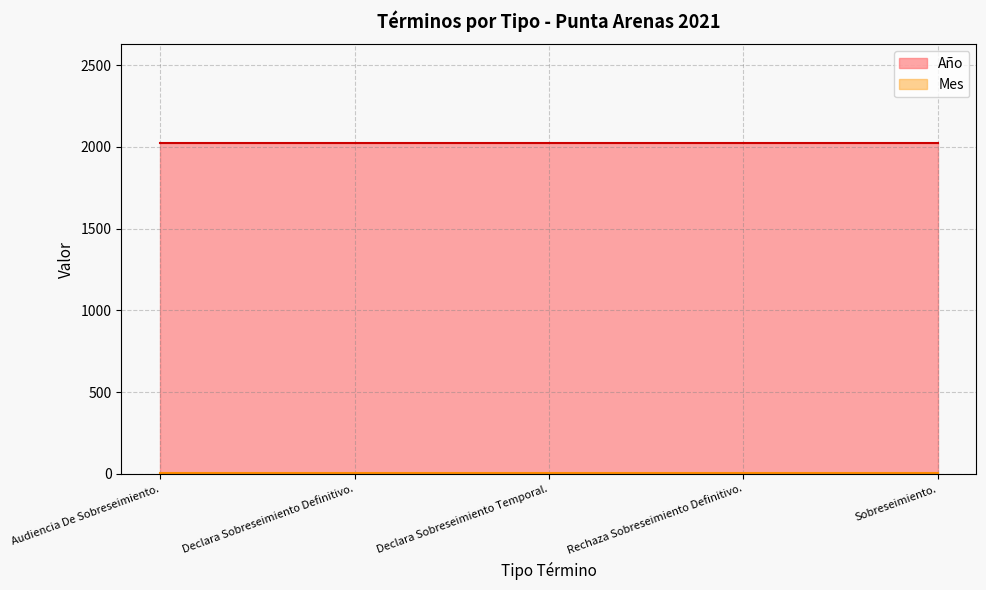

What is the minimum value shown in the chart?

9